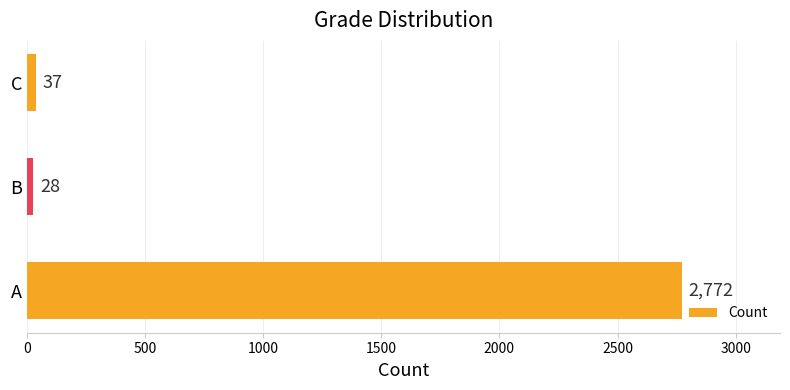

Reading bottom to top, list all the values displayed in this chart.

2772	28	37